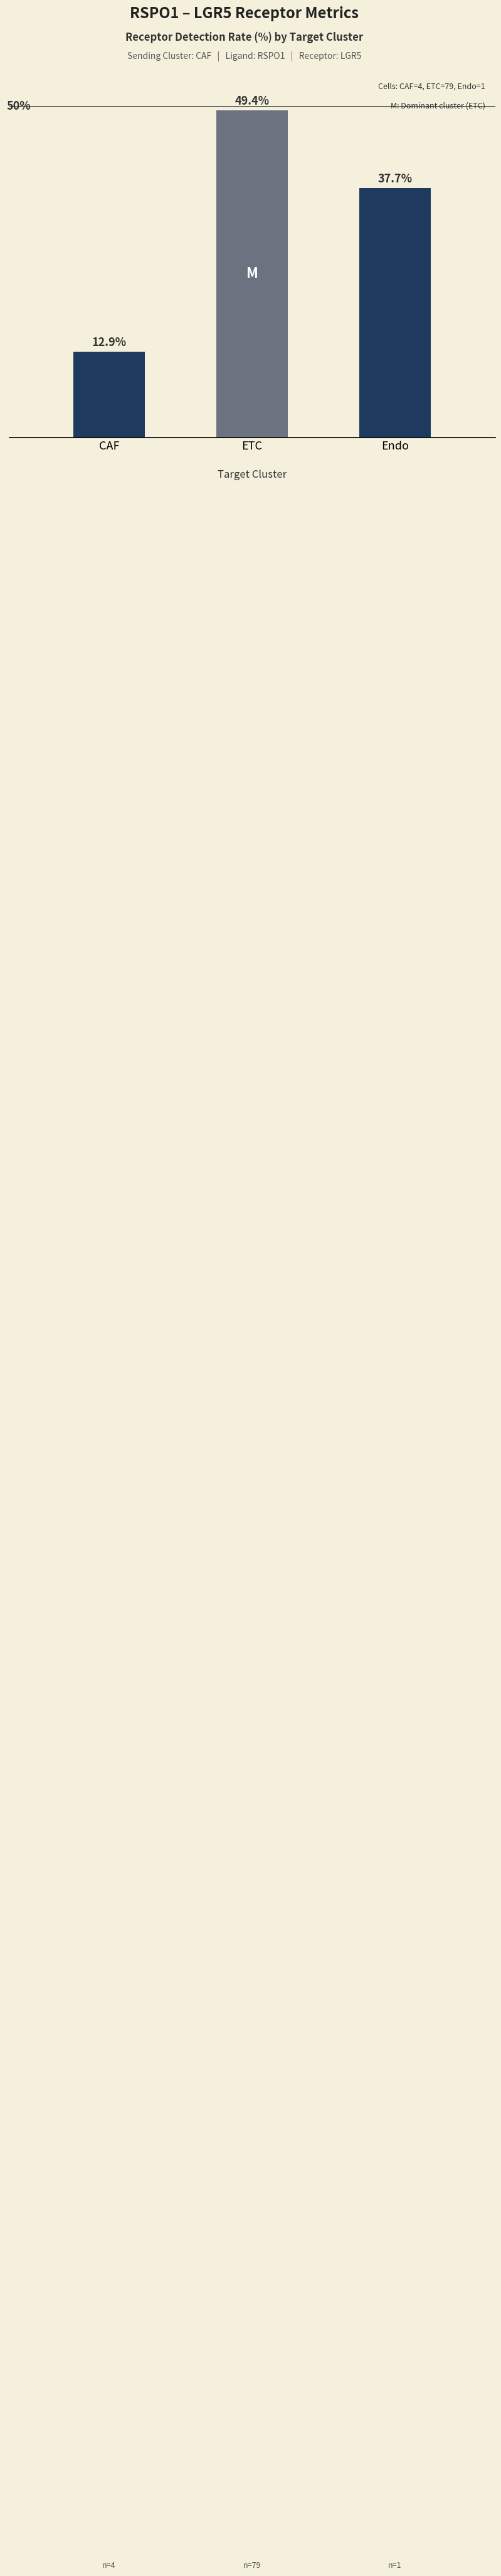

Are the bars horizontal?

No